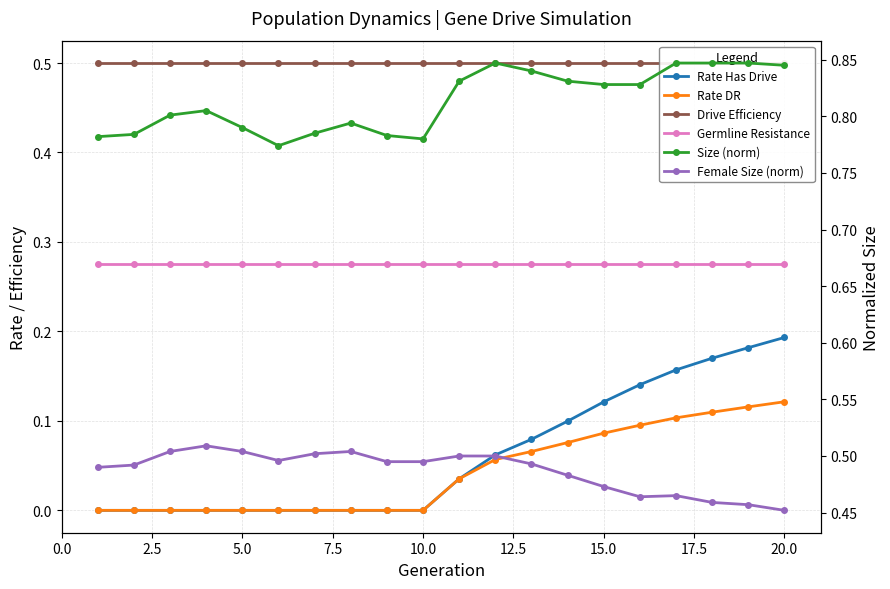

Rank the series by their maximum value, from highest to lowest.

Size (norm), Female Size (norm), Drive Efficiency, Germline Resistance, Rate Has Drive, Rate DR